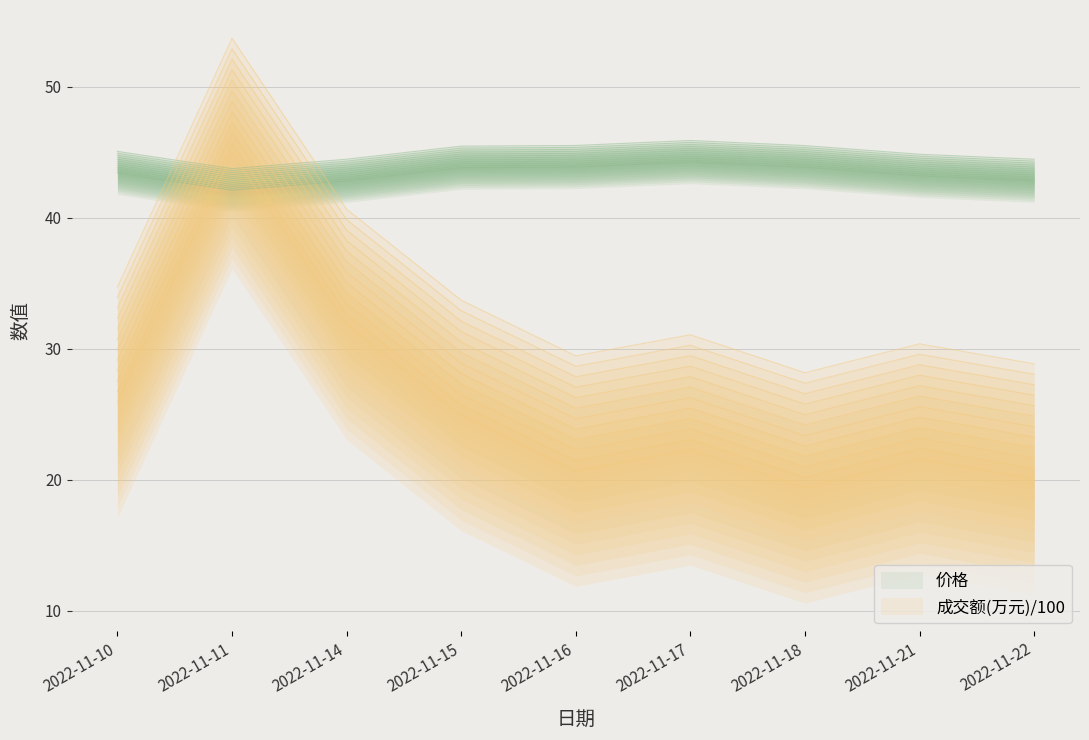

Where does the 成交额(万元) series first go above 29?

2022-11-10